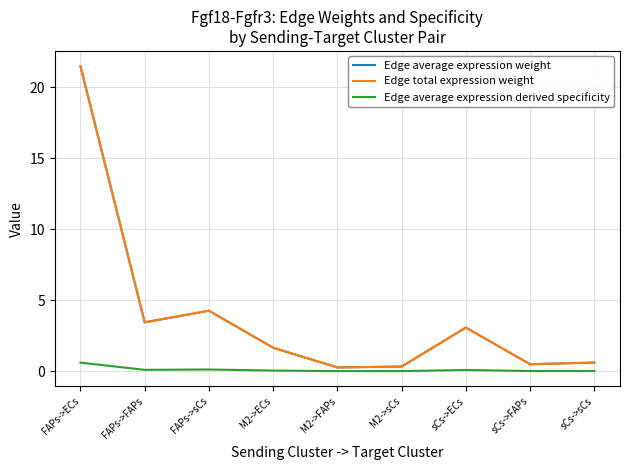

True or false: Edge average expression derived specificity and Edge total expression weight cross at least once.

False